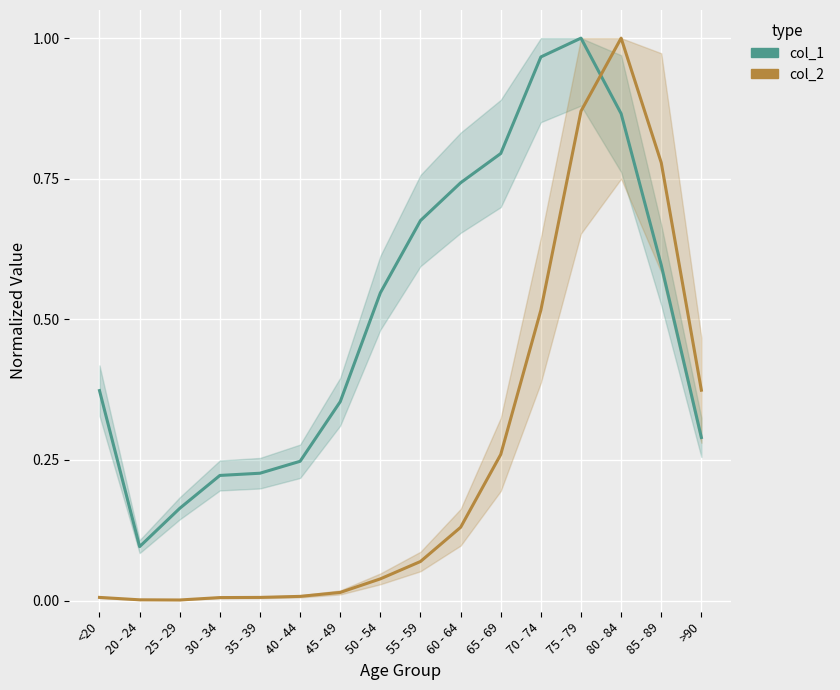

Count the number of data series in this chart.

2